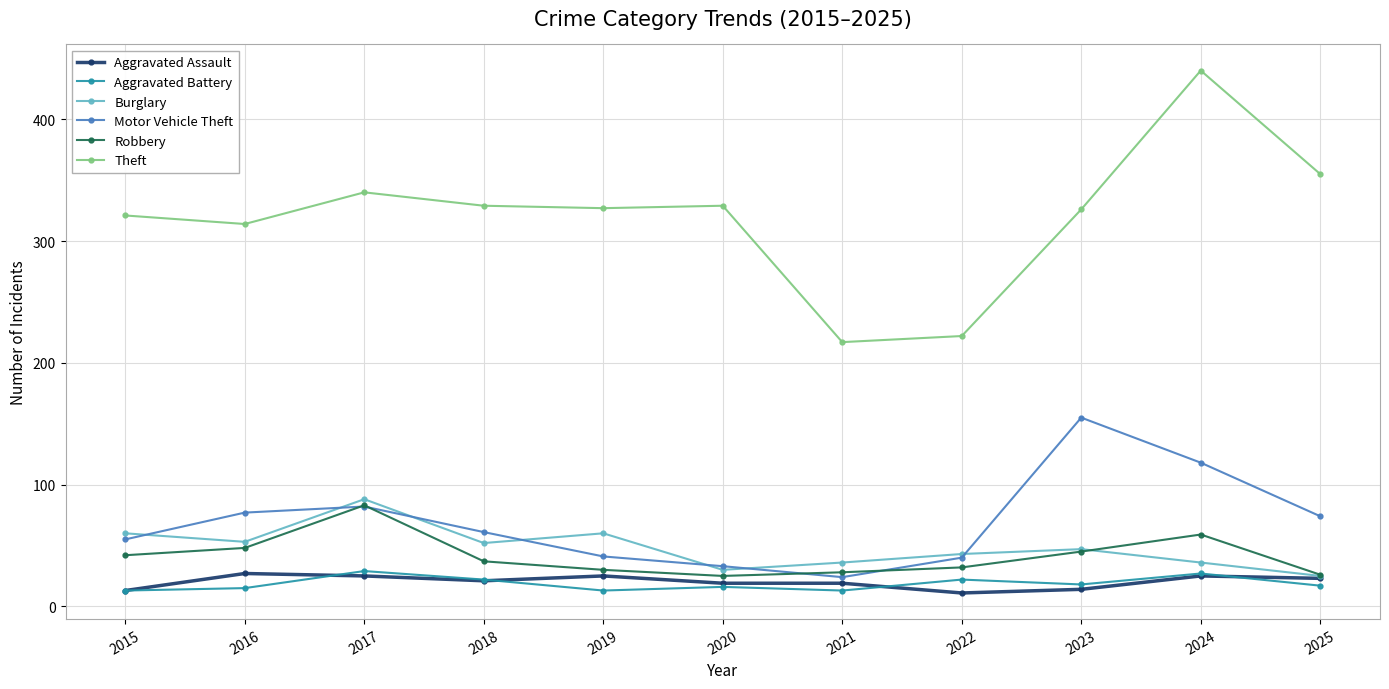

Count the Aggravated Battery values in the range 13 to 22.

9